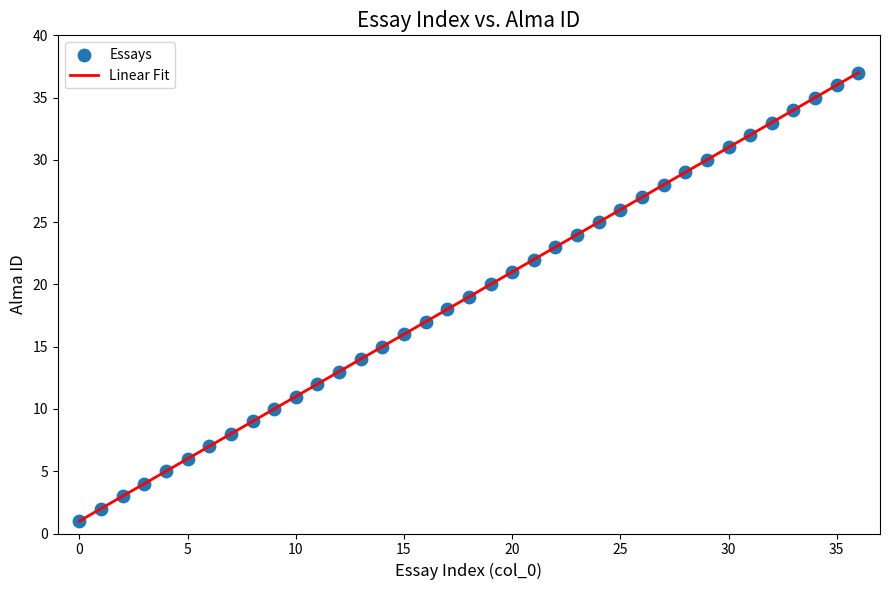

How many data points are displayed?

37